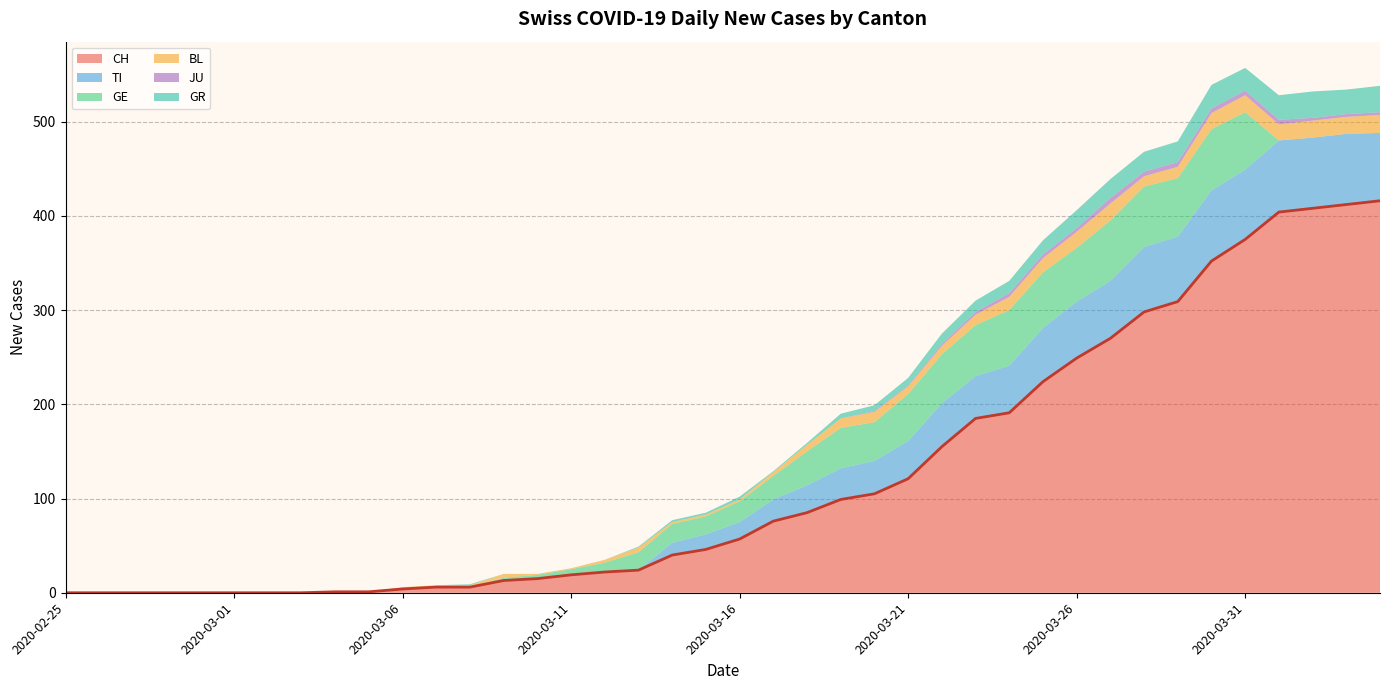

True or false: BL and JU intersect in this chart.

False